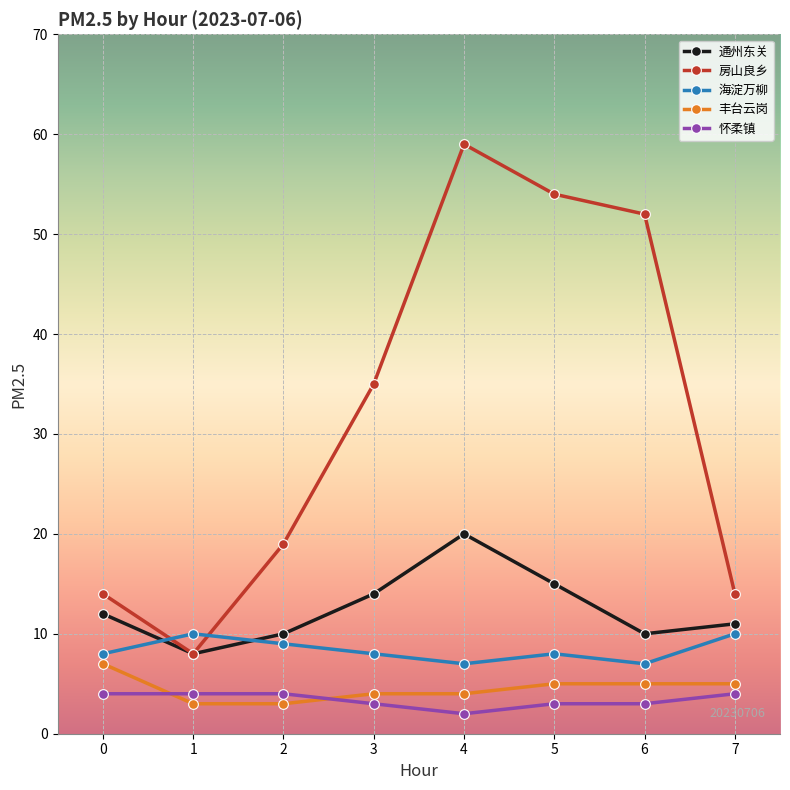

What is the minimum value shown in the chart?

2